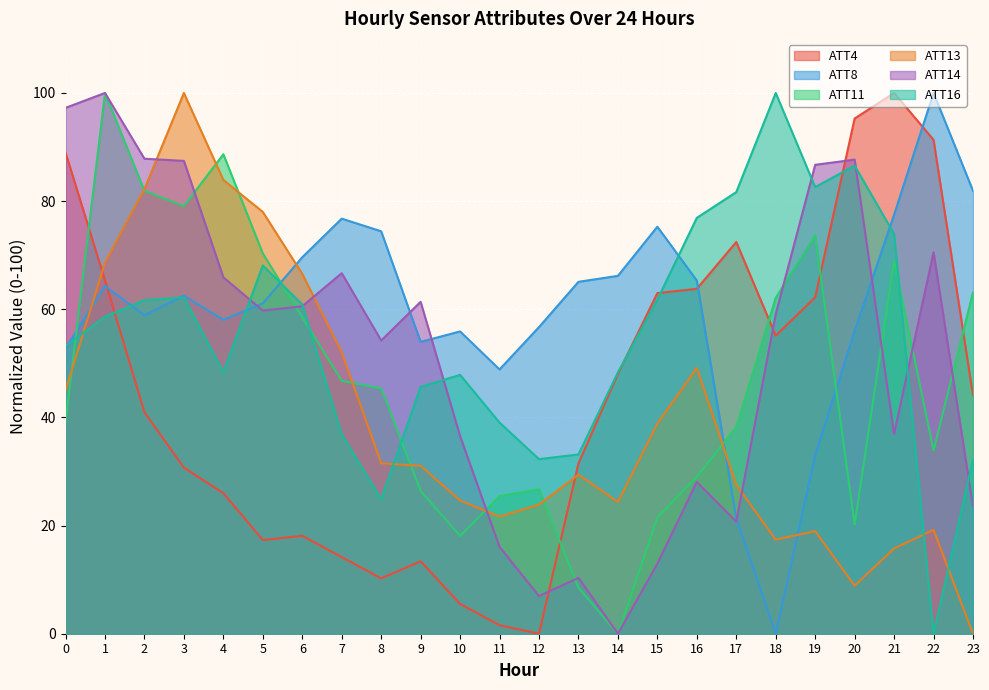

What is the maximum value for ATT8?

100.0